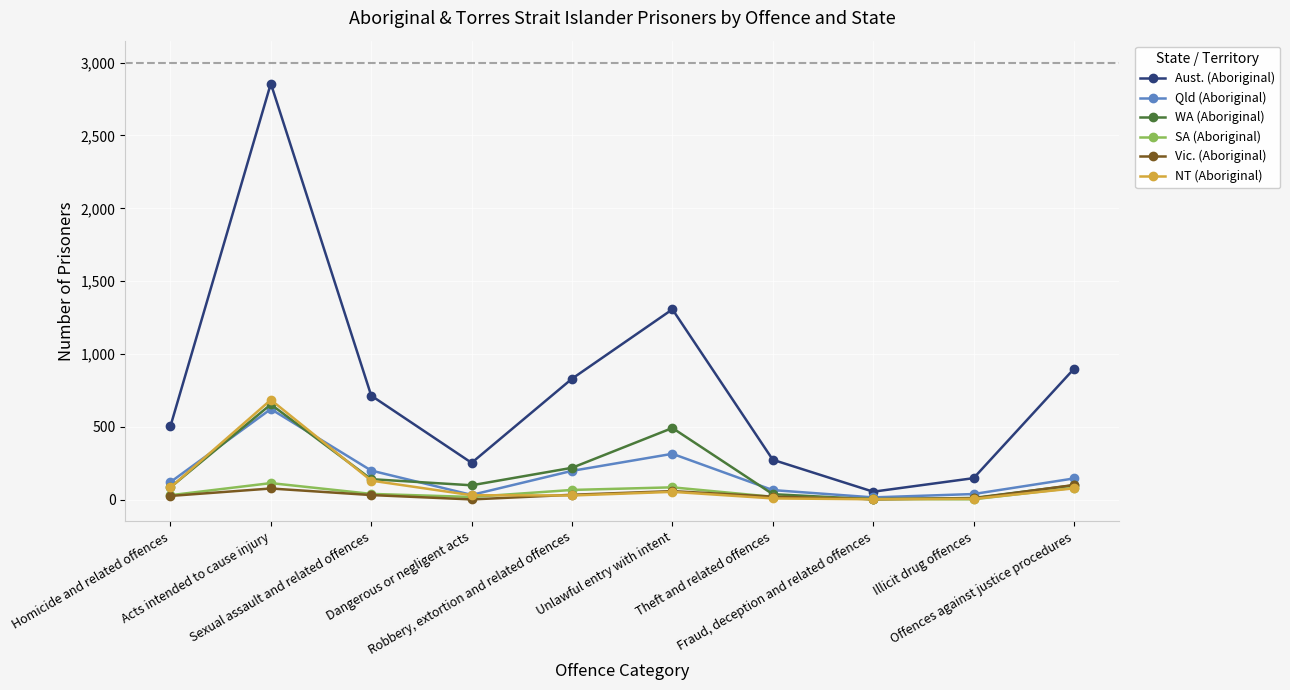

What is the greatest value displayed?

2856